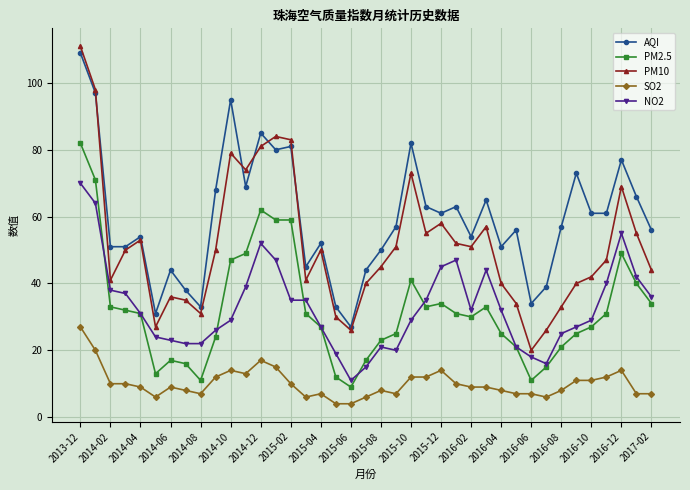

True or false: SO2 has more than 1 interior local peaks.

True